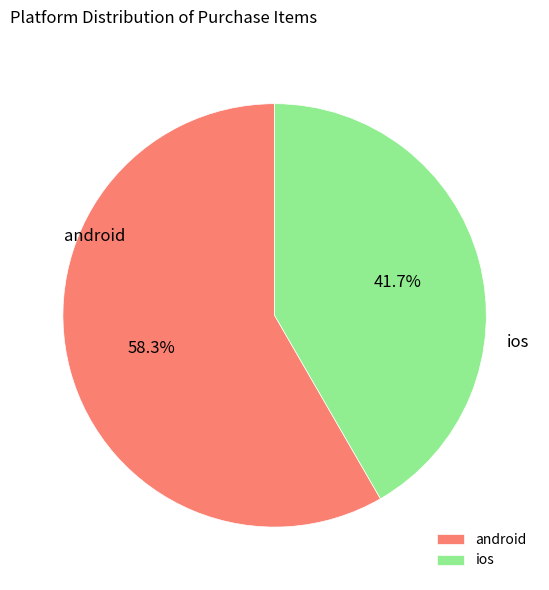

To the nearest percent, what portion does ios represent?

42%